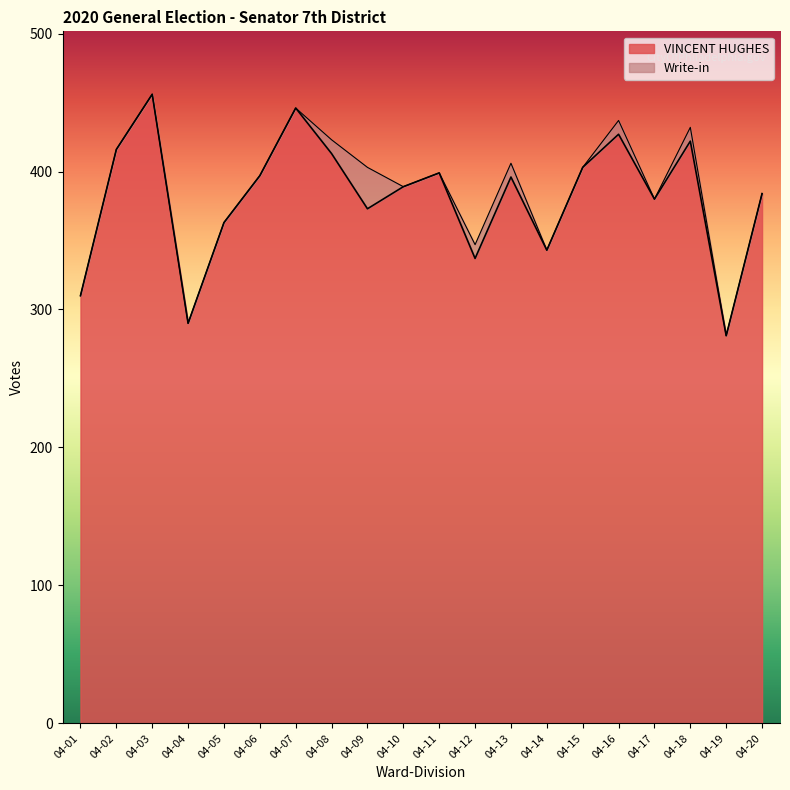

List the labels in order of value, smallest first.

04-19, 04-04, 04-01, 04-12, 04-14, 04-05, 04-09, 04-17, 04-20, 04-10, 04-13, 04-06, 04-11, 04-15, 04-08, 04-02, 04-18, 04-16, 04-07, 04-03